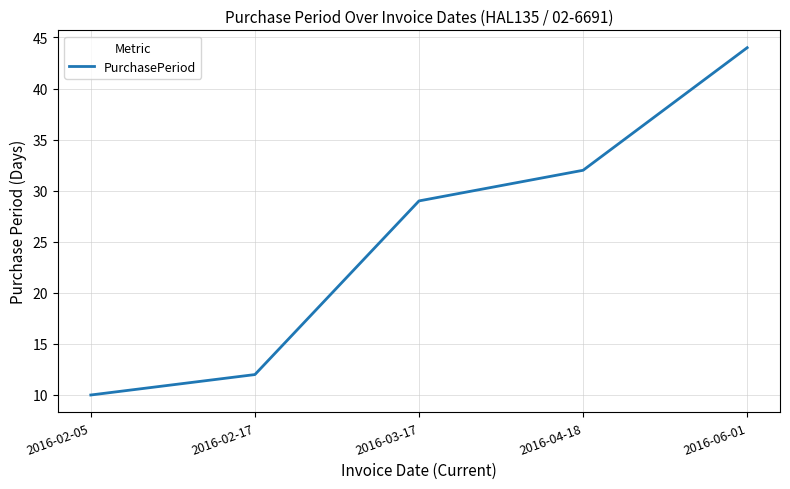

What is the change in value from 2016-02-05 to 2016-06-01?

+34